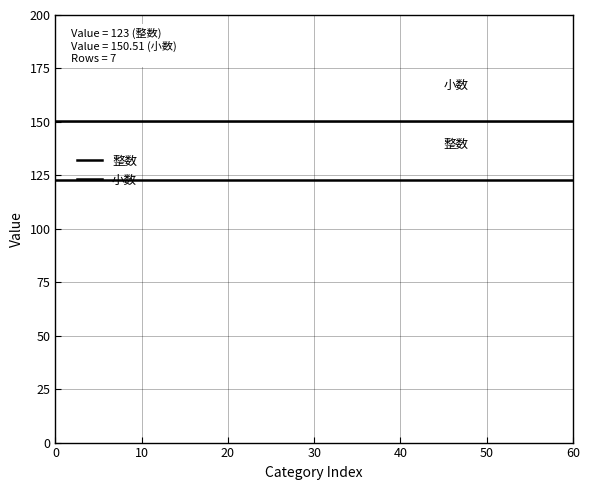

Does the chart display data point markers on the line(s)?

No